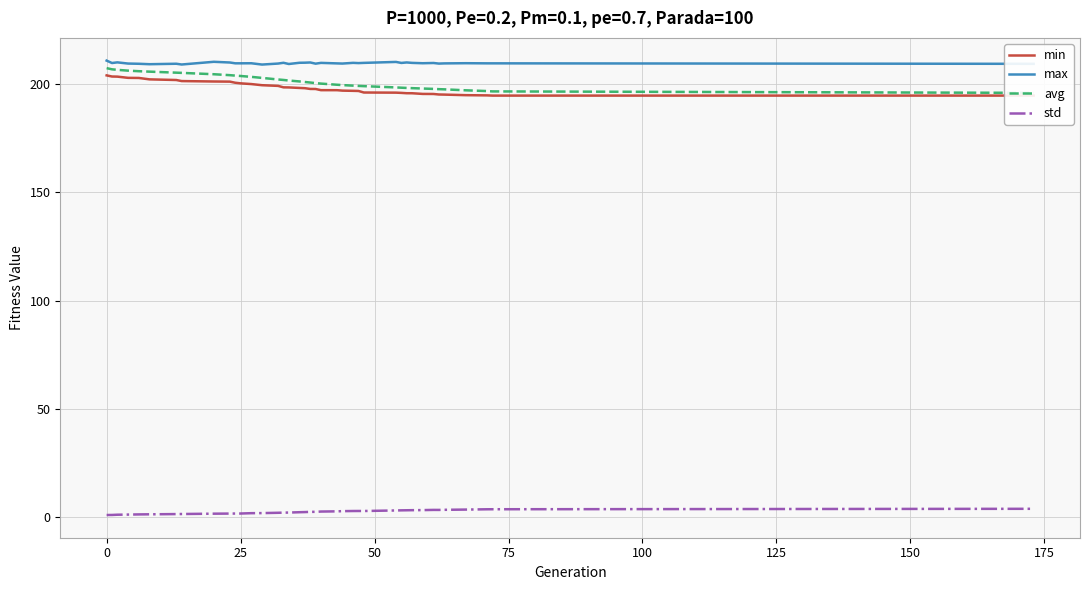

True or false: std and max intersect in this chart.

False